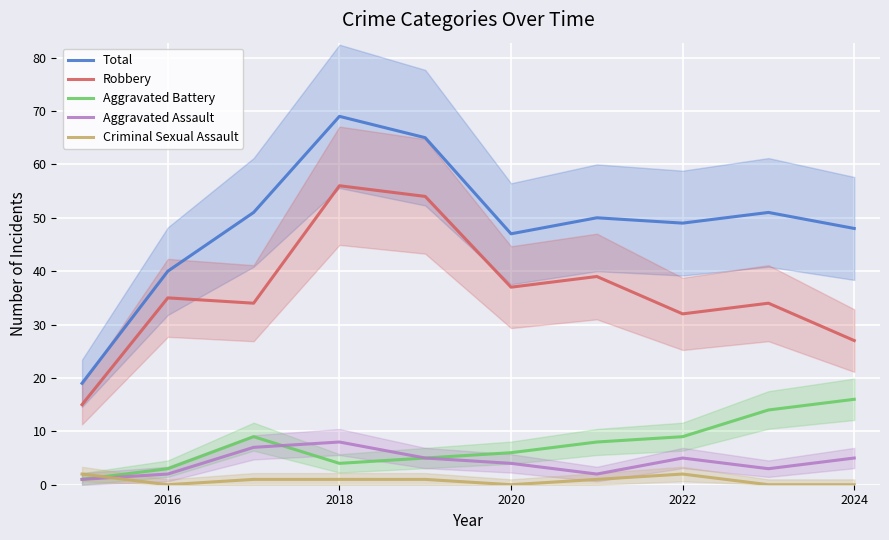

Reading left to right, extract all data points from this chart.

Total: 19	40	51	69	65	47	50	49	51	48
Robbery: 15	35	34	56	54	37	39	32	34	27
Aggravated Battery: 1	3	9	4	5	6	8	9	14	16
Aggravated Assault: 1	2	7	8	5	4	2	5	3	5
Criminal Sexual Assault: 2	0	1	1	1	0	1	2	0	0